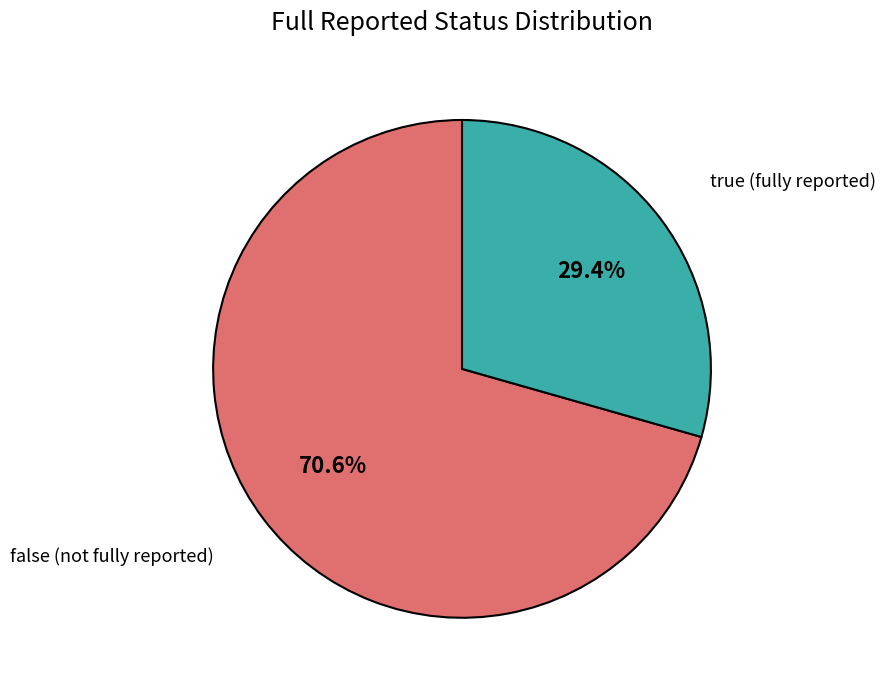

Count the number of slices in the pie.

2